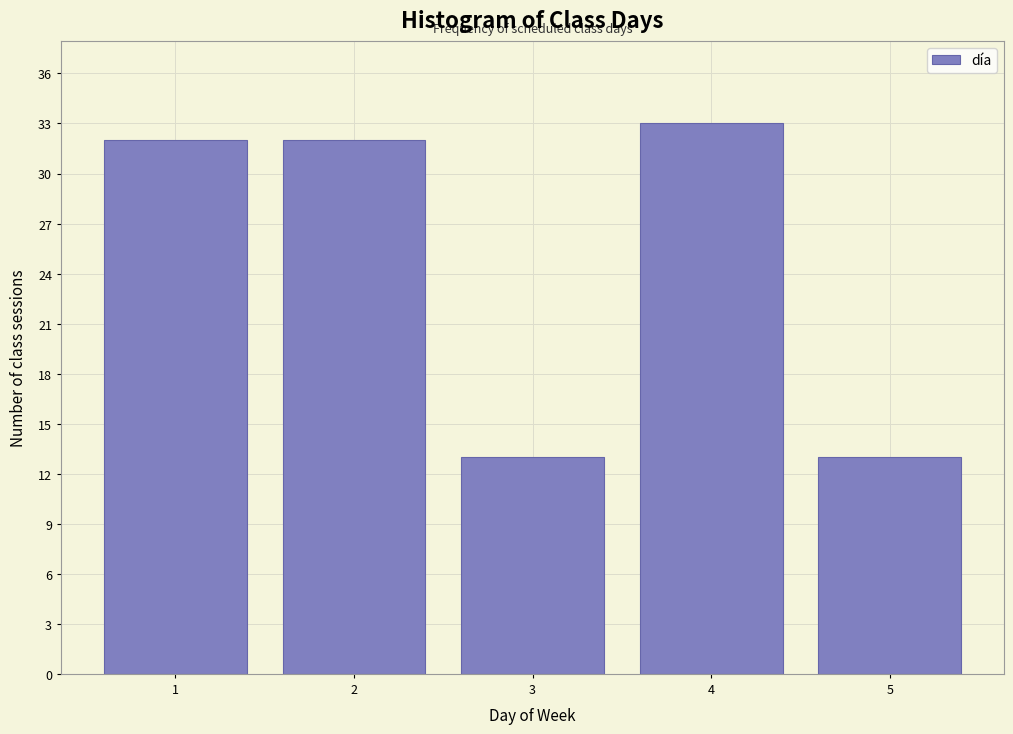

Reading left to right, list all the values displayed in this chart.

32	32	13	33	13